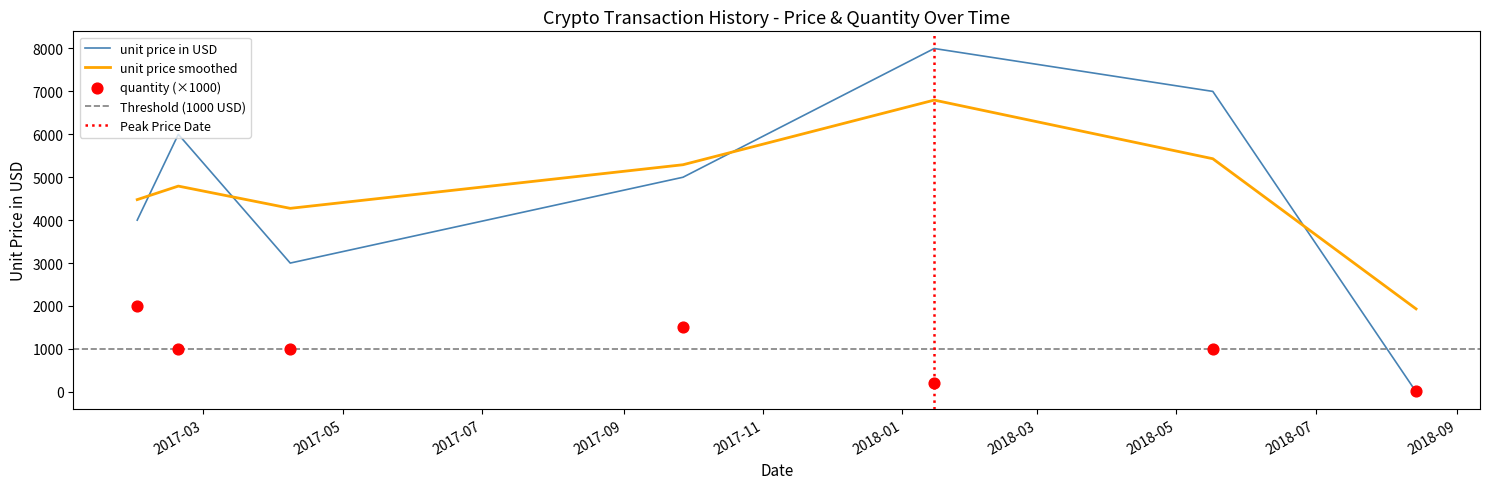

Is the value of unit price in USD at 2017-01-31 greater than the value of quantity at 2018-01-15?

Yes